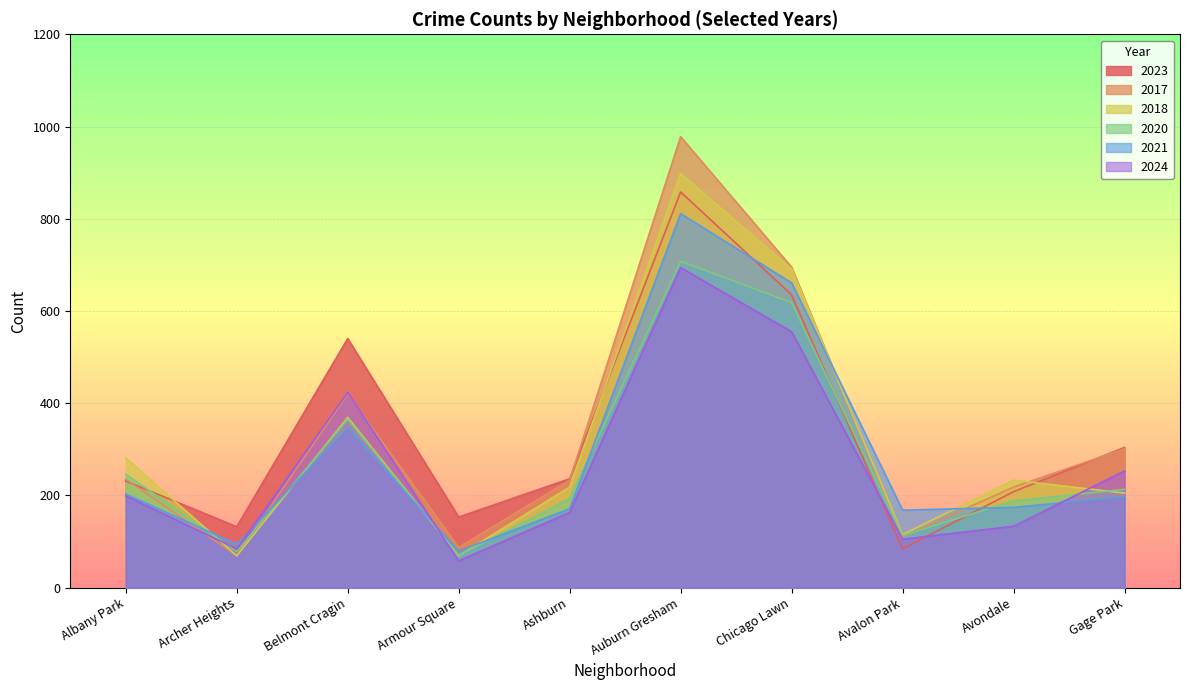

Count the number of categories in the chart.

10